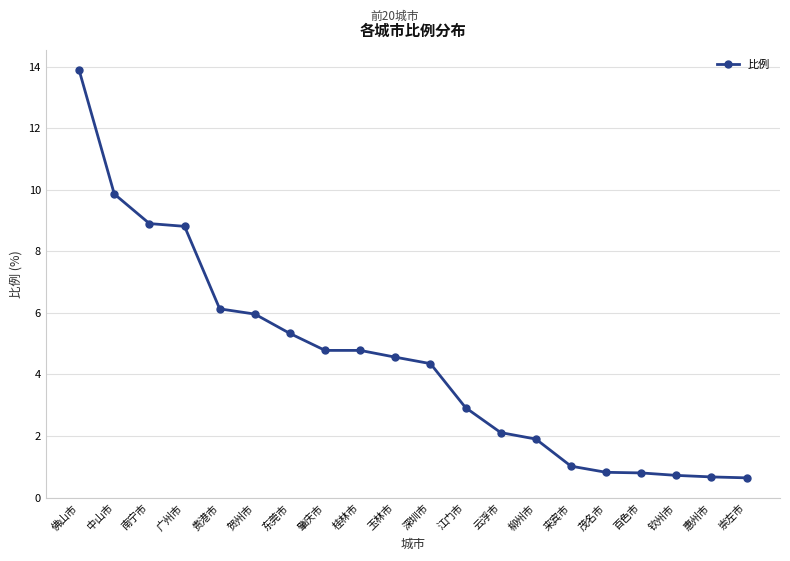

What value does the data have at 玉林市?

4.6